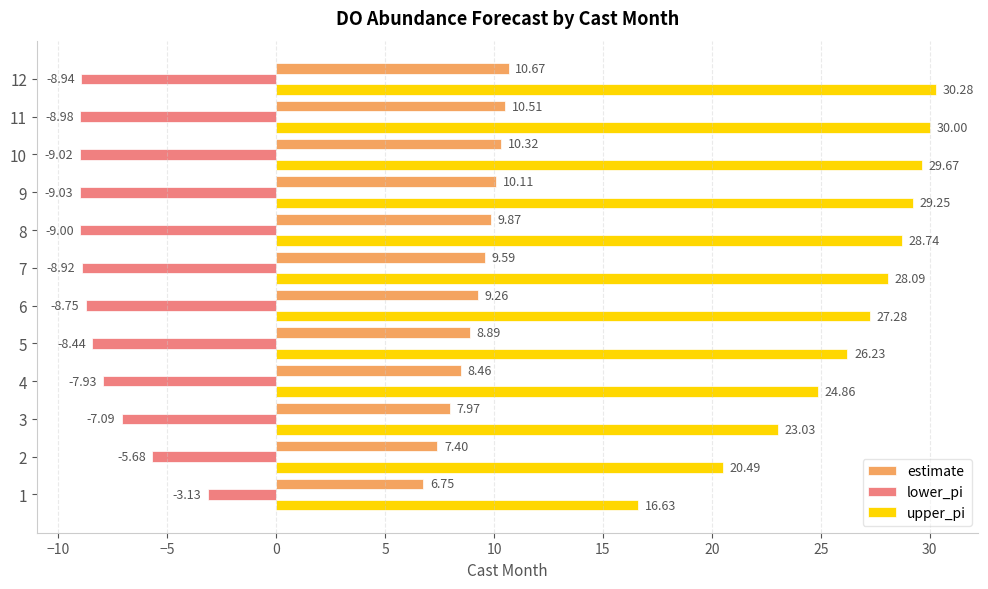

What are all the series names shown in the legend?

estimate, lower_pi, upper_pi